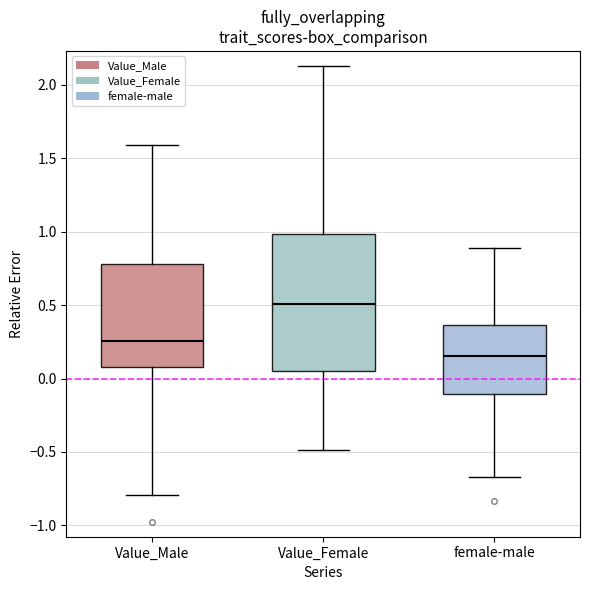

Where does the lower whisker of the box for Value_Female end on the y-axis? The values are not printed on the chart, so give them approximately, as read against the axis.

-0.50